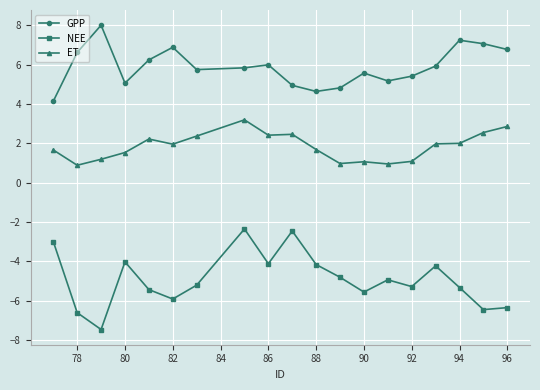

How many series are shown in this chart?

3